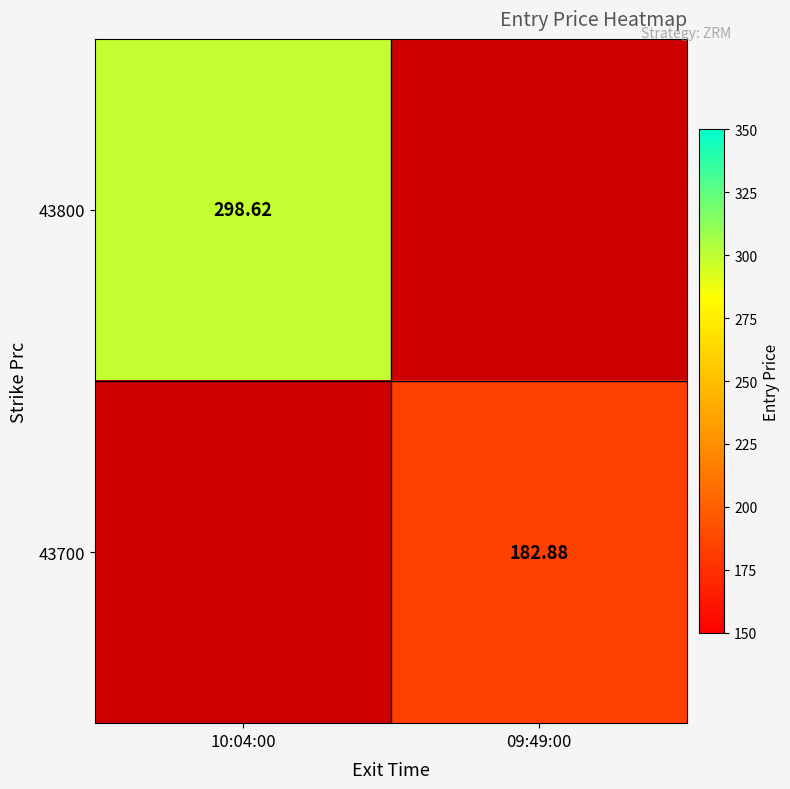

True or false: 43800 has a value of 298.6 at 10:04:00.

True